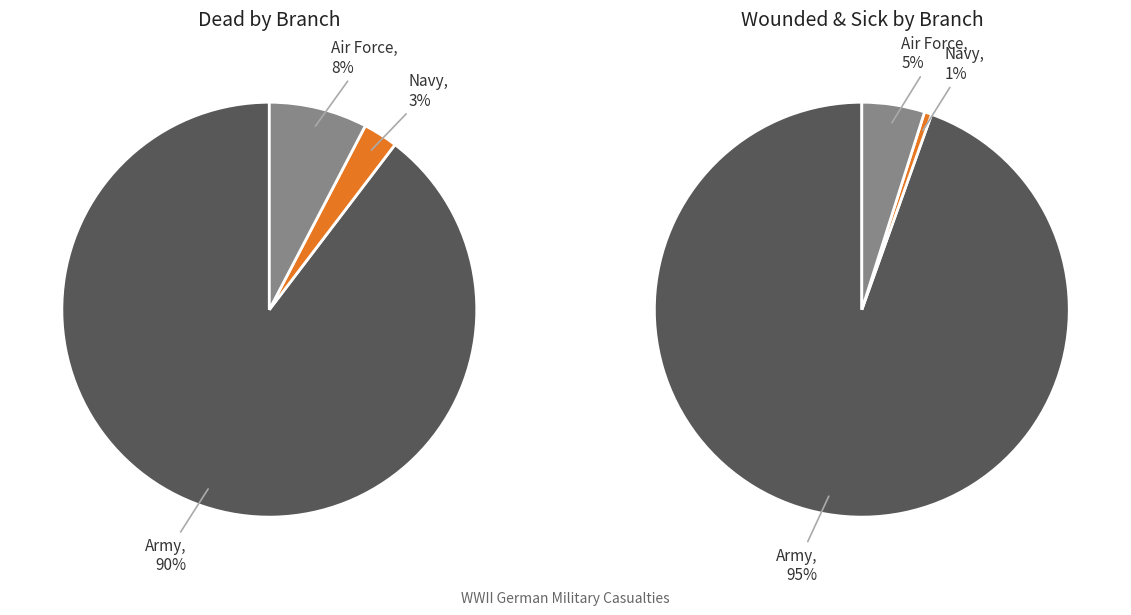

To the nearest percent, what is the difference between the largest and smallest slice percentages?

94%